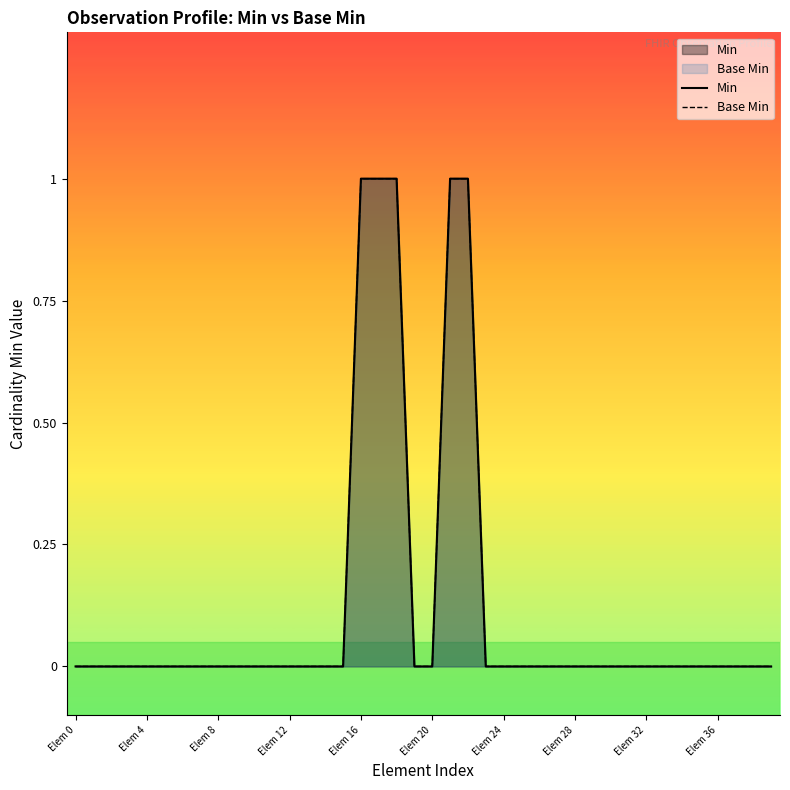

List the series in order of their peak value, lowest first.

Min, Base Min